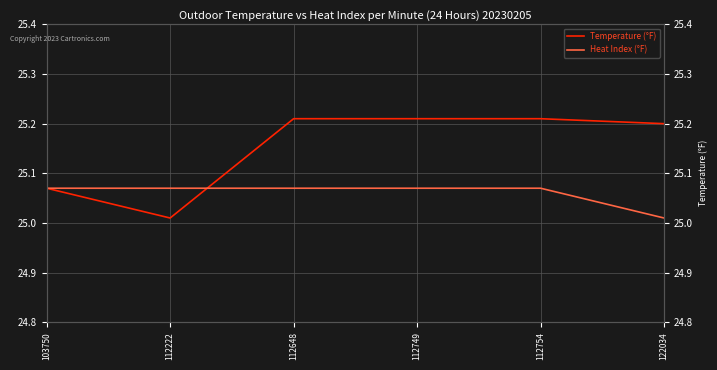

What is the value of the Temperature (°F) point at the 2nd from the left?

25.0